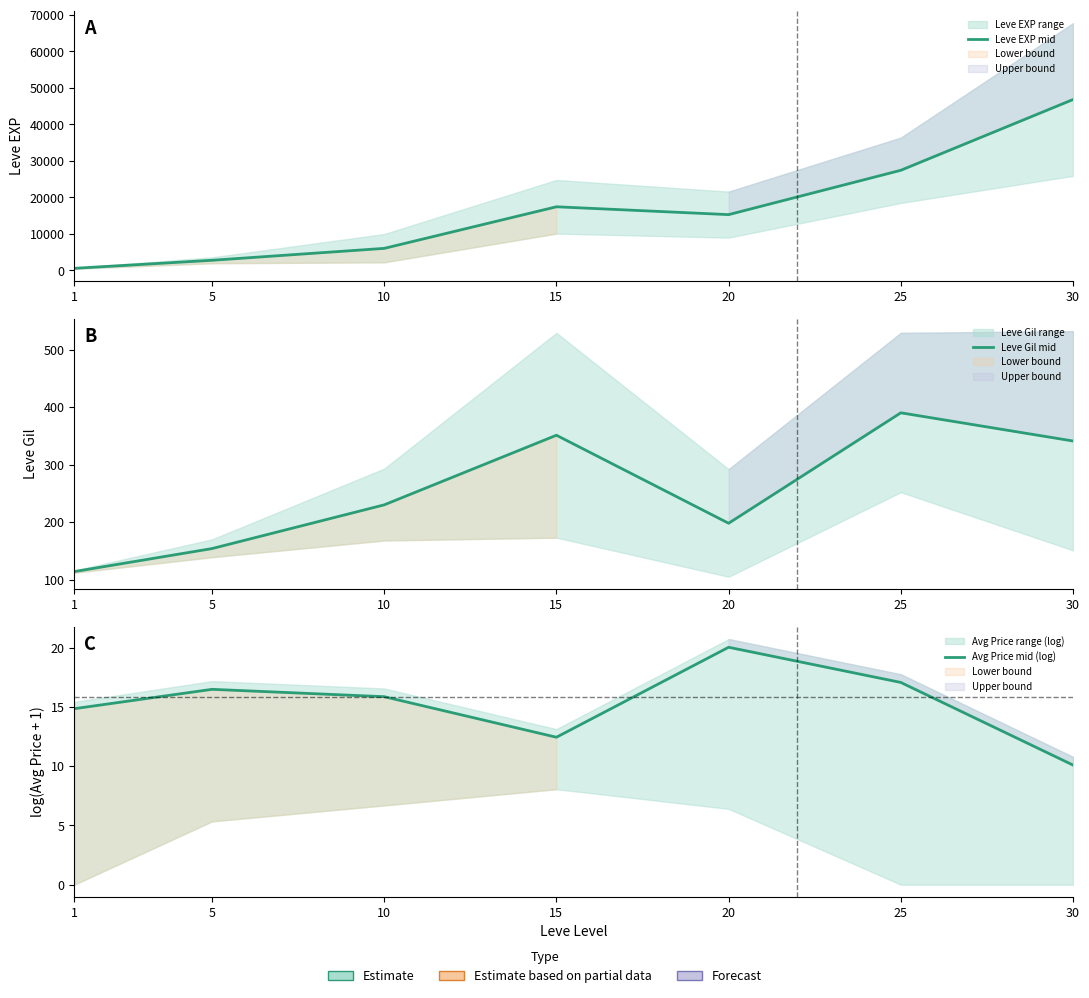

Is the value of Leve EXP mid at 5 greater than the value of Leve Gil mid at 5?

Yes